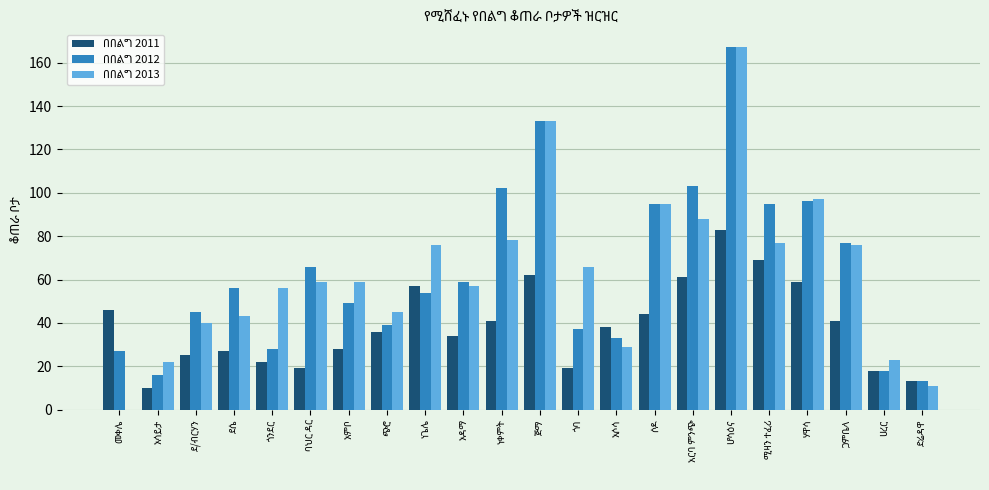

Reading left to right, transcribe all the data shown in this chart.

በበልግ 2011: 46	10	25	27	22	19	28	36	57	34	41	62	19	38	44	61	83	69	59	41	18	13
በበልግ 2012: 27	16	45	56	28	66	49	39	54	59	102	133	37	33	95	103	167	95	96	77	18	13
በበልግ 2013: 0	22	40	43	56	59	59	45	76	57	78	133	66	29	95	88	167	77	97	76	23	11